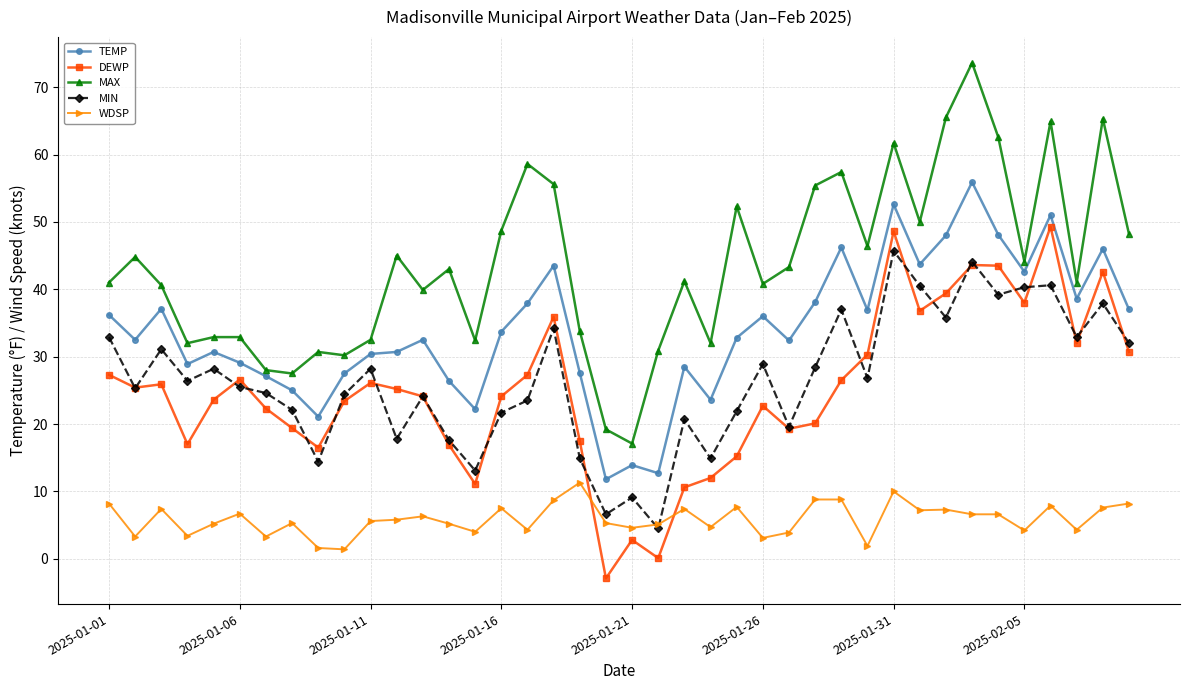

True or false: DEWP and TEMP cross at least once.

False